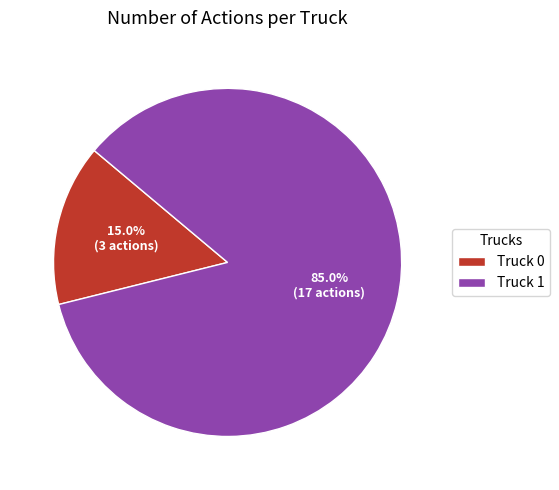

To the nearest percent, what is the difference between the Truck 0 and Truck 1 slice percentages?

70%